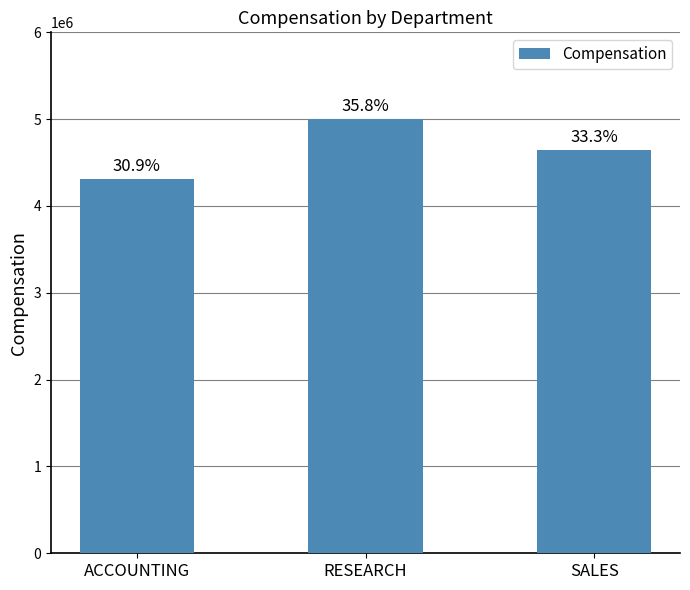

Reading left to right, list all the values displayed in this chart.

ACCOUNTING=4309500	RESEARCH=5002130	SALES=4643800